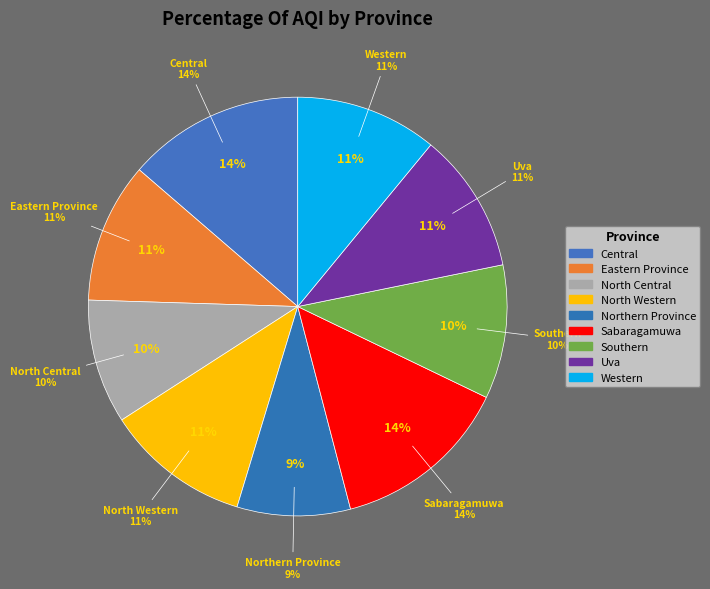

To the nearest percent, what portion does Uva represent?

11%